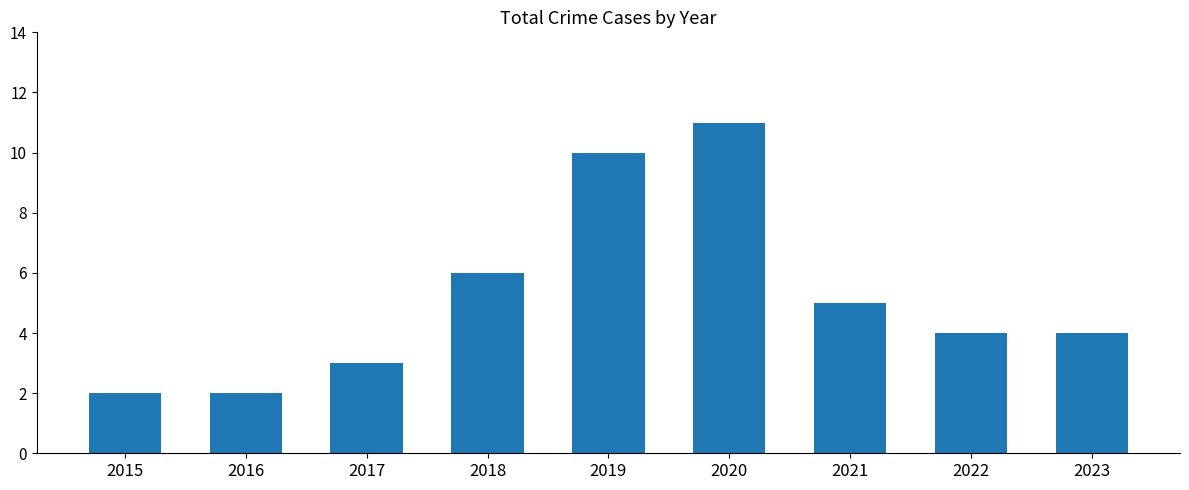

What is the difference between the maximum and minimum values?

9